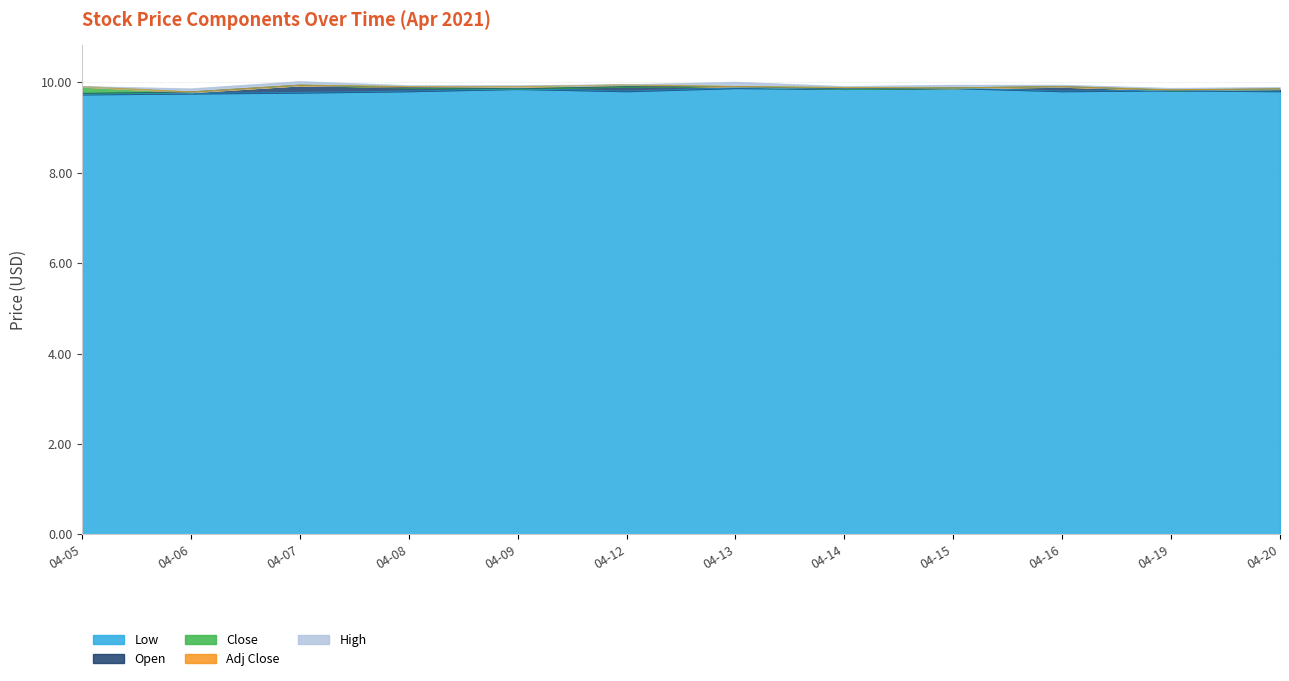

Does the chart have visible grid lines?

Yes